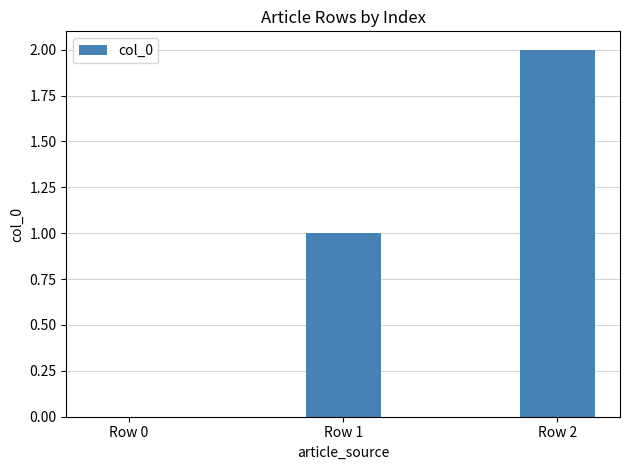

What is the sum of all values?

3